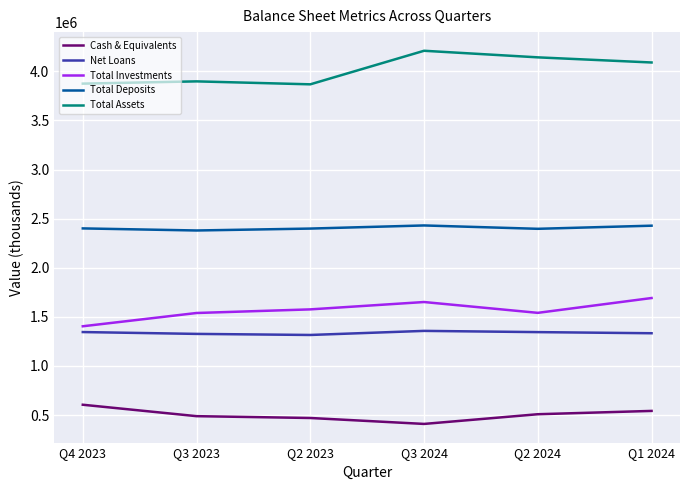

At which label does Cash & Equivalents first exceed 507909?

Q4 2023